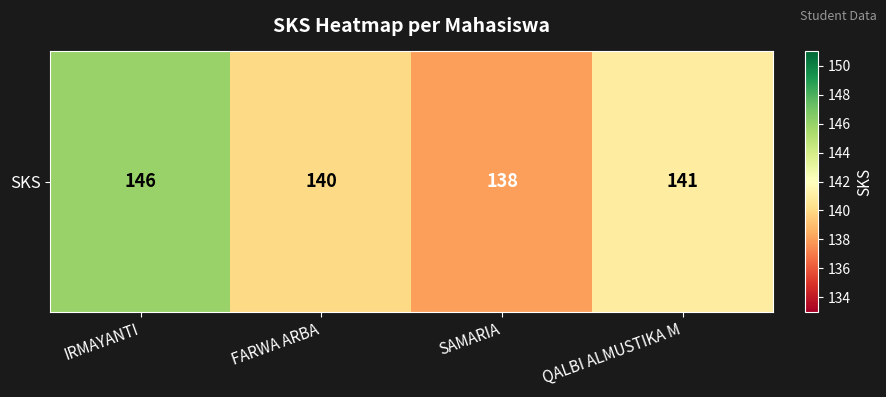

Reading left to right, what are all the values shown in this chart?

IRMAYANTI=146	FARWA ARBA=140	SAMARIA=138	QALBI ALMUSTIKA M=141